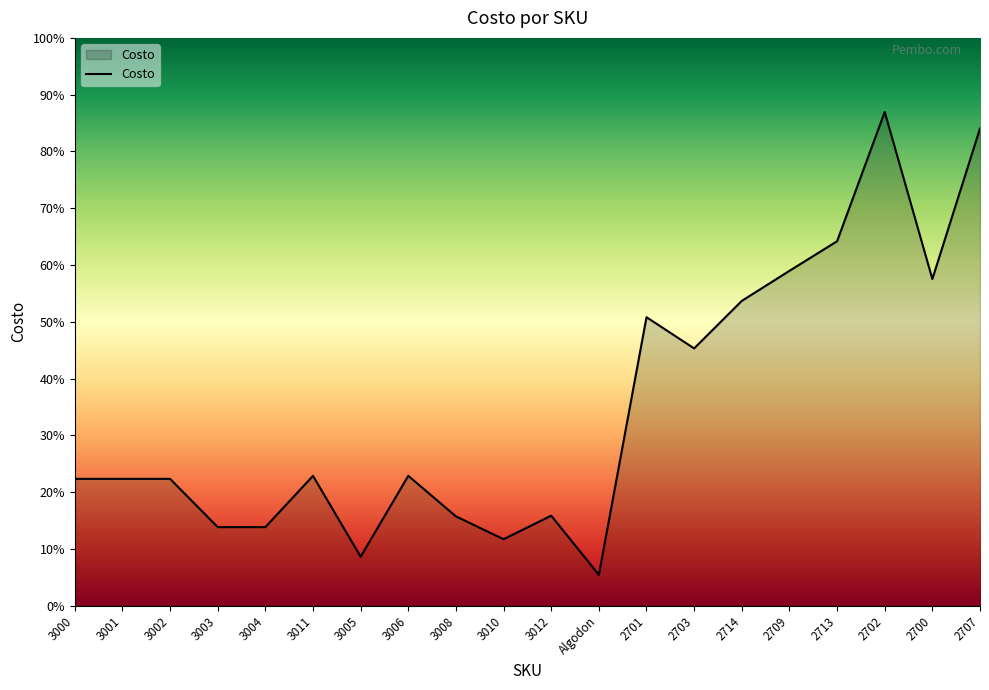

Reading right to left, what are all the values shown in this chart?

2707=2049	2700=1403	2702=2120	2713=1565	2709=1438	2714=1309	2703=1105	2701=1239	Algodon=133	3012=387	3010=286	3008=384	3006=558	3005=211	3011=558	3004=338	3003=338	3002=545	3001=545	3000=545